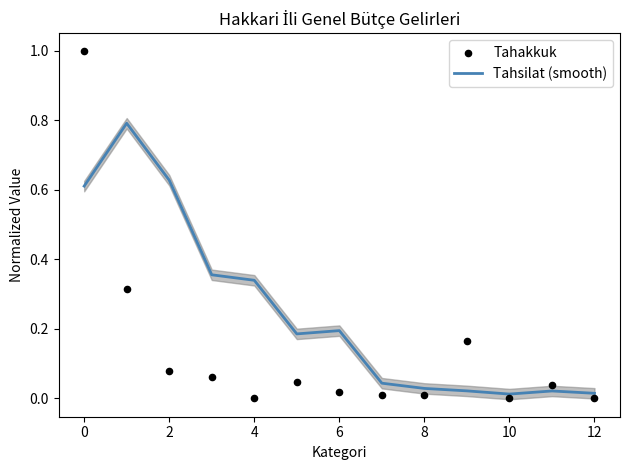

Which series reaches the maximum Y coordinate?

Tahakkuk